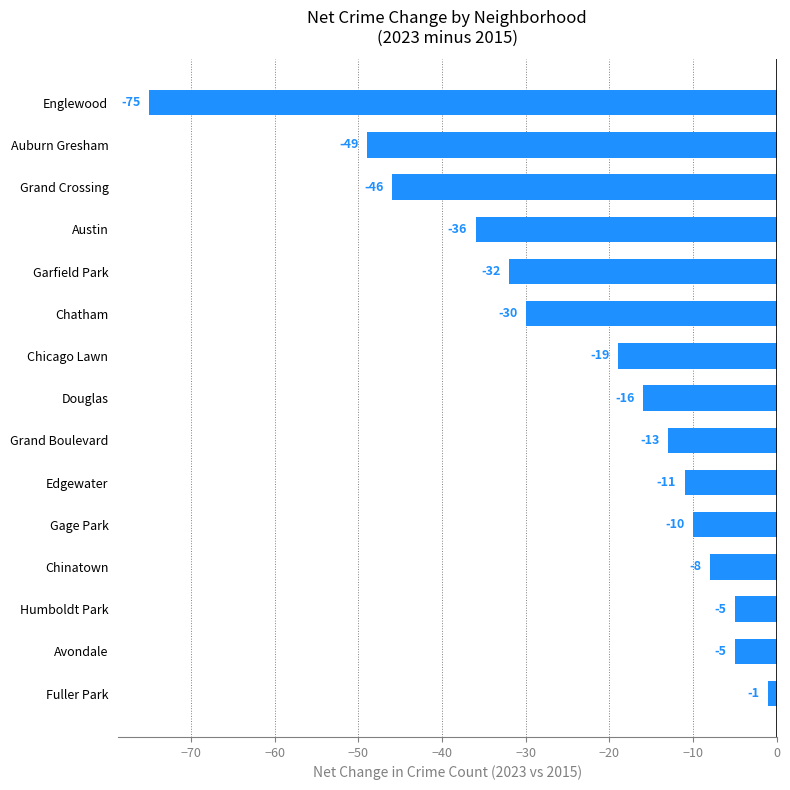

Which label corresponds to the largest value in the chart?

Fuller Park